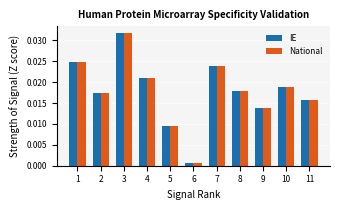

At which label does National reach its peak?

3